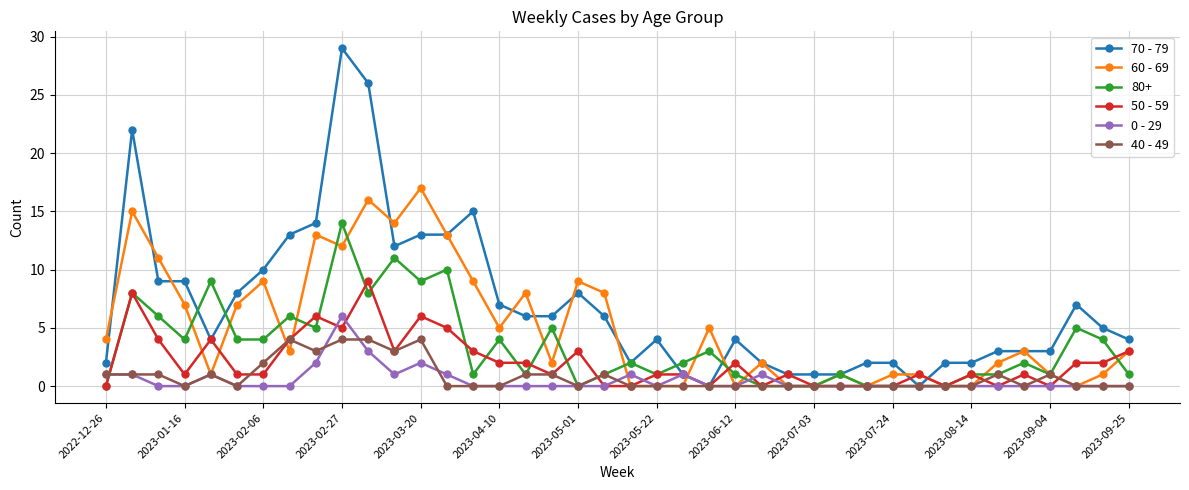

What is the value of the 60 - 69 point at the 18th from the left?

2